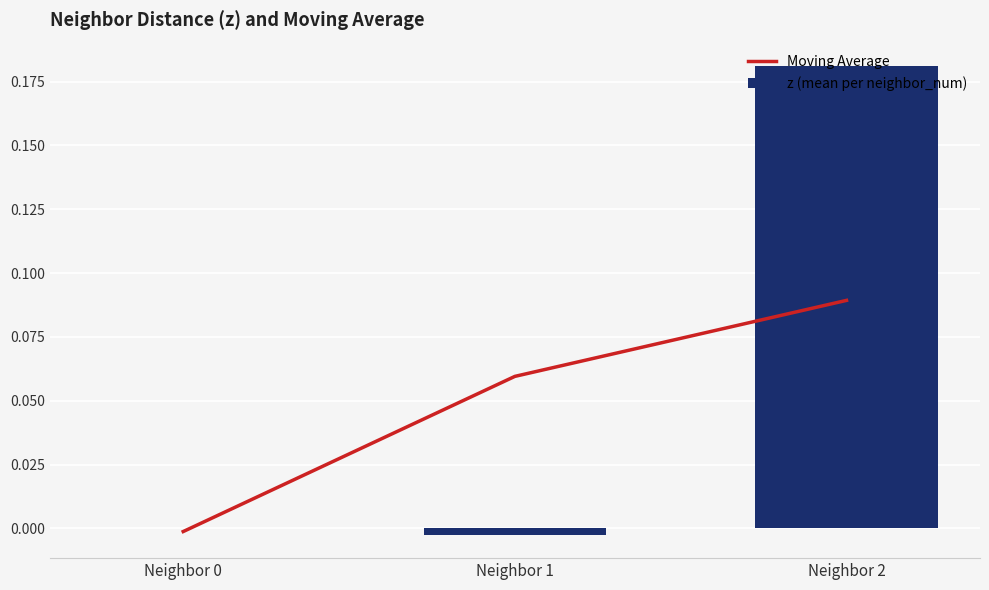

Where is z (mean per neighbor_num) nearest to the value 0?

Neighbor 0